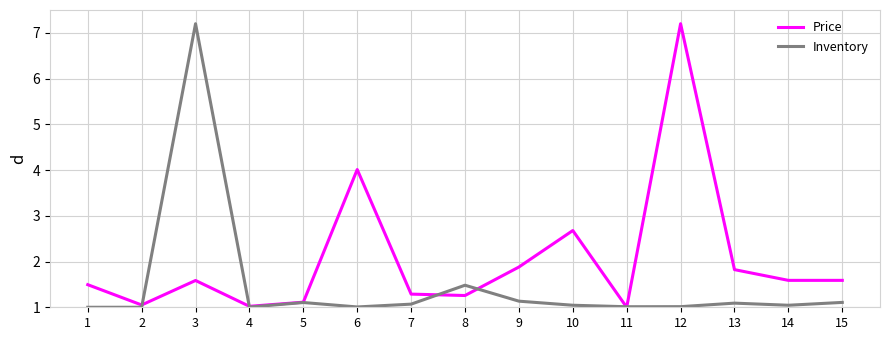

What is the difference between the highest and lowest values at 9?

0.7